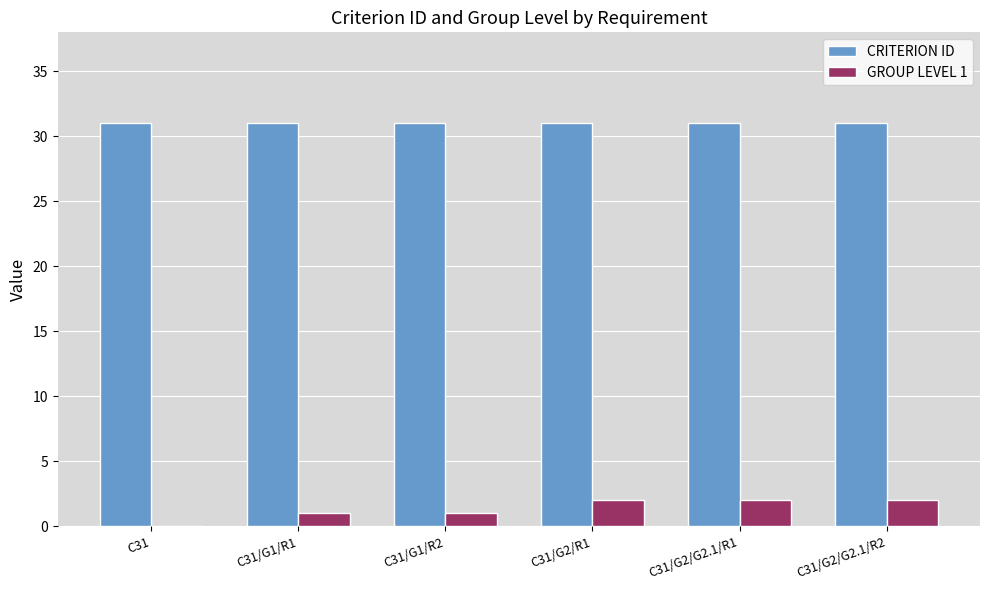

The value of CRITERION ID at C31/G2/G2.1/R1 is 31. True or false?

True